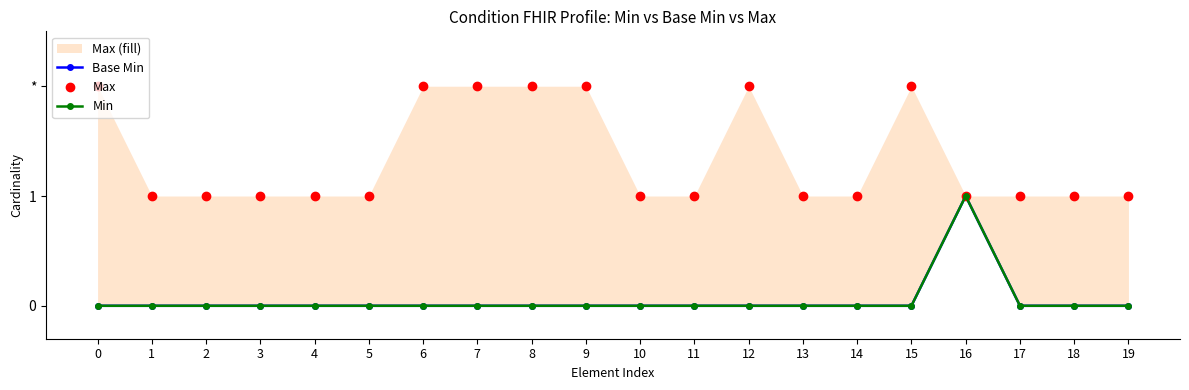

Where is the first local maximum for Max?

12